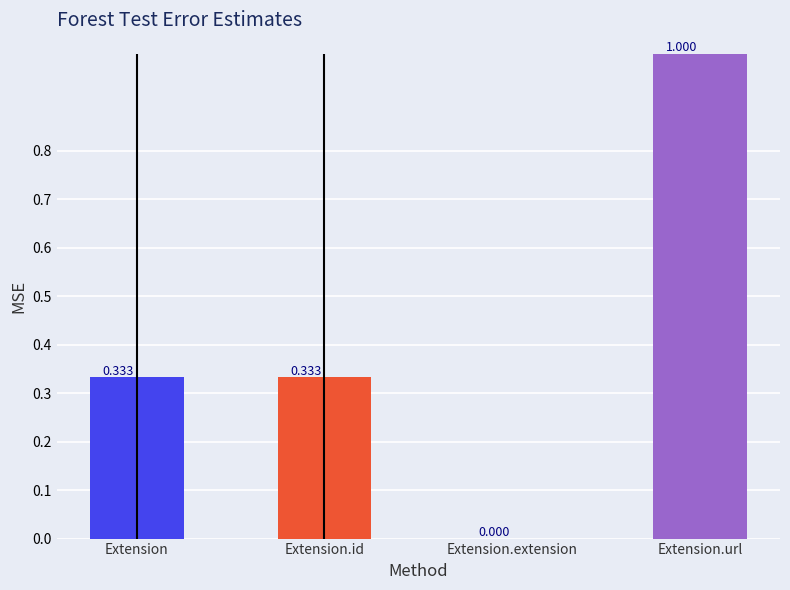

What is the difference between the maximum and minimum values in the Min series?

1